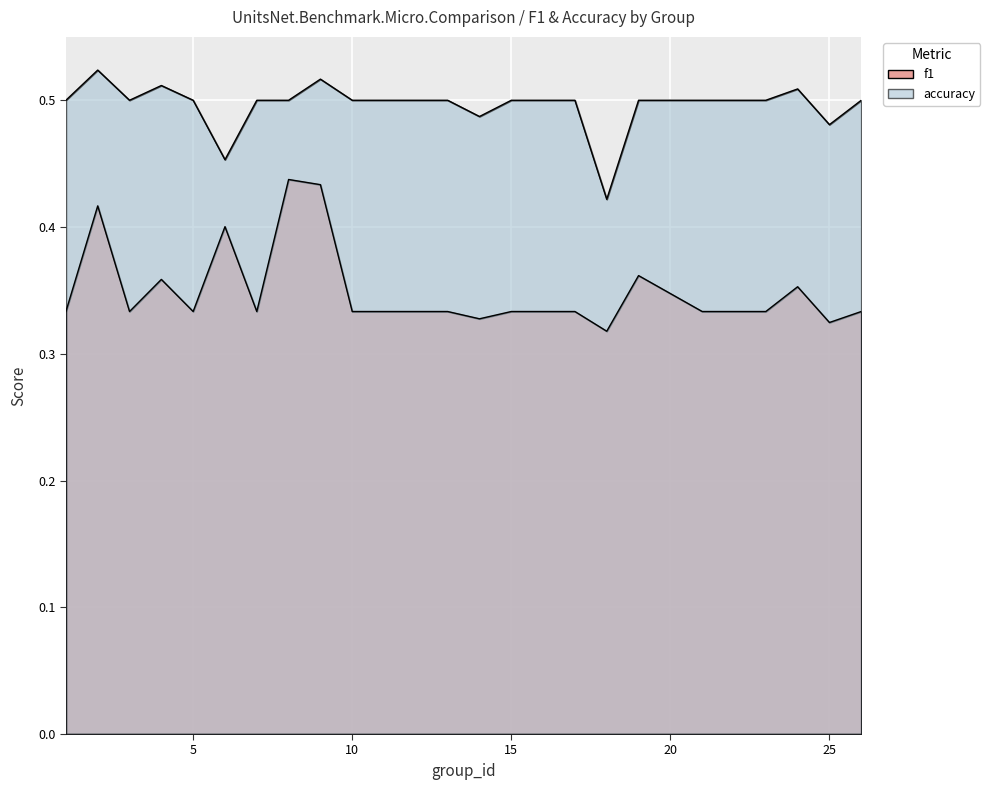

What is the sum of the f1 values at 26 and 21?

0.7